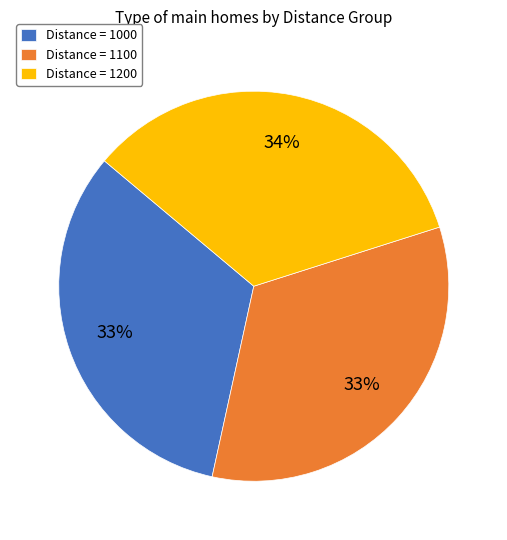

How many segments does this pie chart have?

3